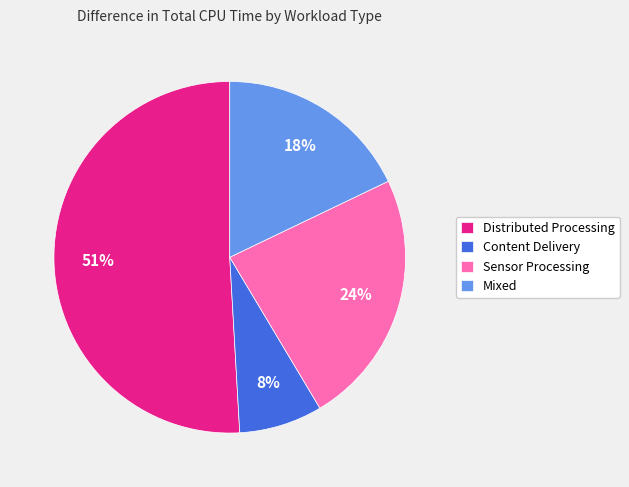

Is it true that Distributed Processing is 51% of the pie?

True